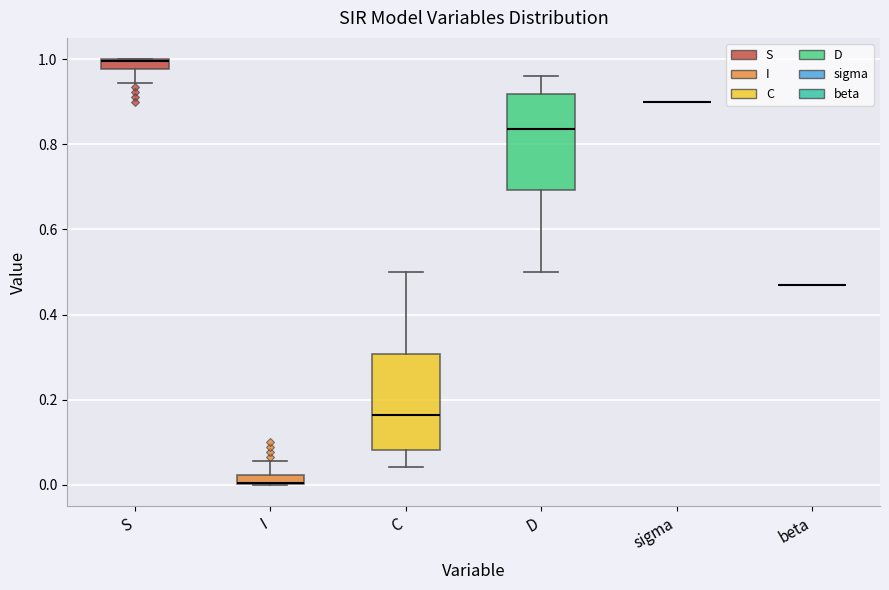

Where does the lower whisker of the box for S end on the y-axis? The values are not printed on the chart, so give them approximately, as read against the axis.

0.94